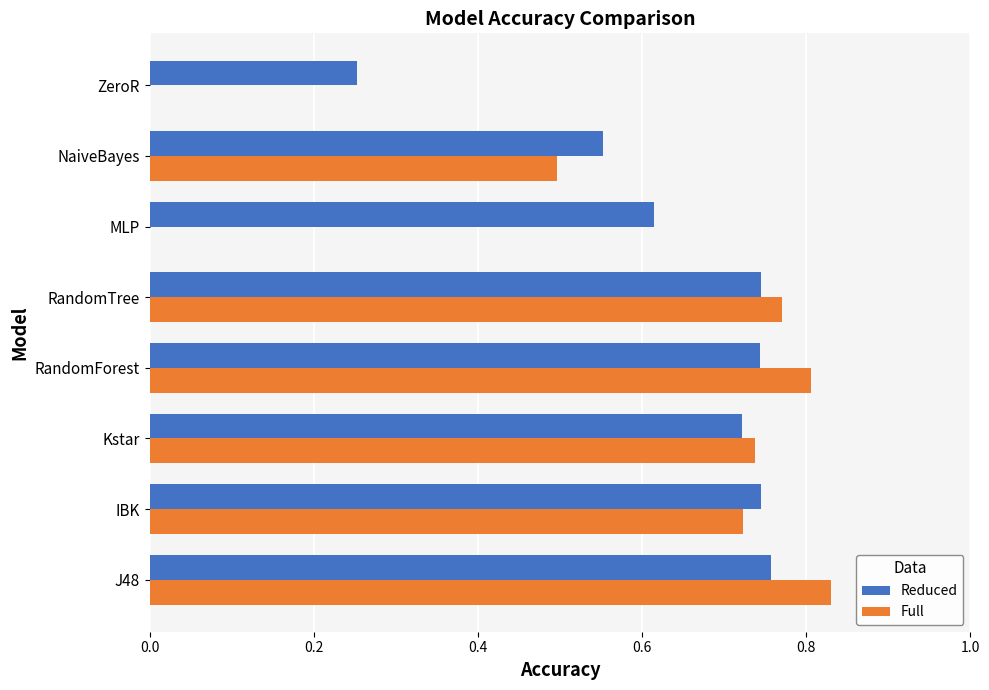

What is the difference between the second highest and second lowest values in the Reduced series?

0.2